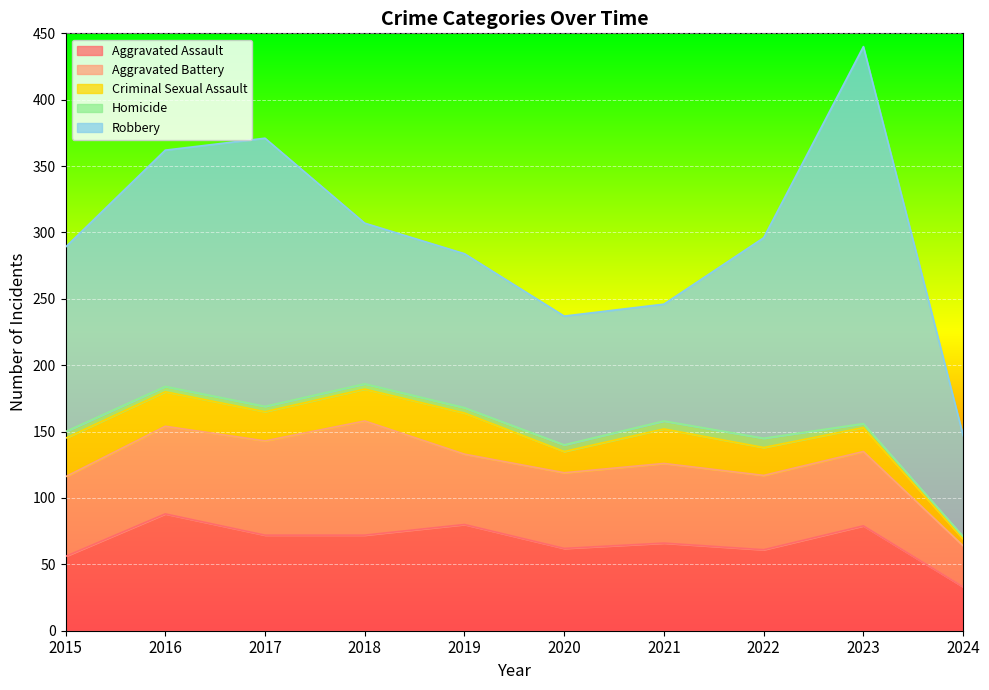

The Criminal Sexual Assault series shows 32 at 2017. True or false?

False